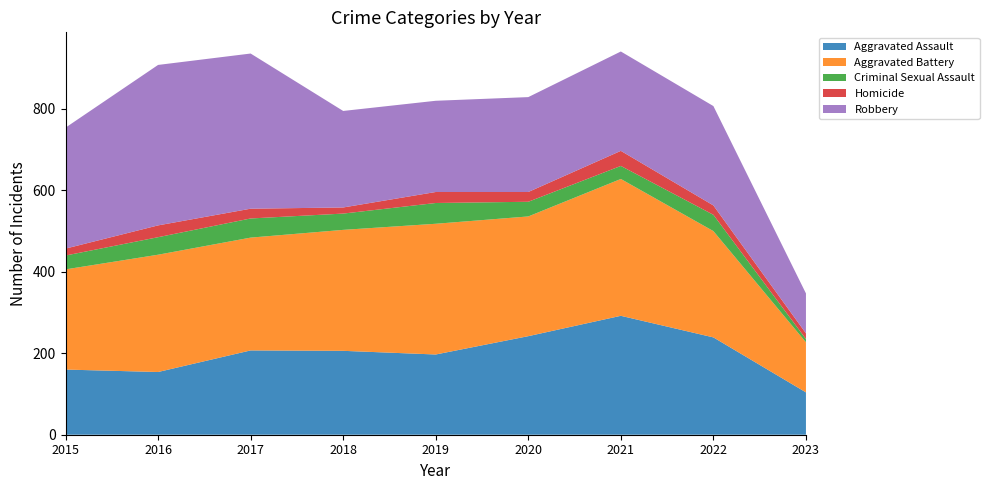

Reading left to right, what are all the values shown in this chart?

Aggravated Assault: 2015=160	2016=154	2017=207	2018=206	2019=197	2020=242	2021=292	2022=239	2023=104
Aggravated Battery: 2015=246	2016=288	2017=277	2018=297	2019=321	2020=294	2021=336	2022=261	2023=123
Criminal Sexual Assault: 2015=34	2016=43	2017=47	2018=40	2019=51	2020=36	2021=32	2022=40	2023=8
Homicide: 2015=17	2016=29	2017=24	2018=15	2019=27	2020=24	2021=37	2022=23	2023=14
Robbery: 2015=297	2016=394	2017=381	2018=237	2019=224	2020=233	2021=244	2022=244	2023=98